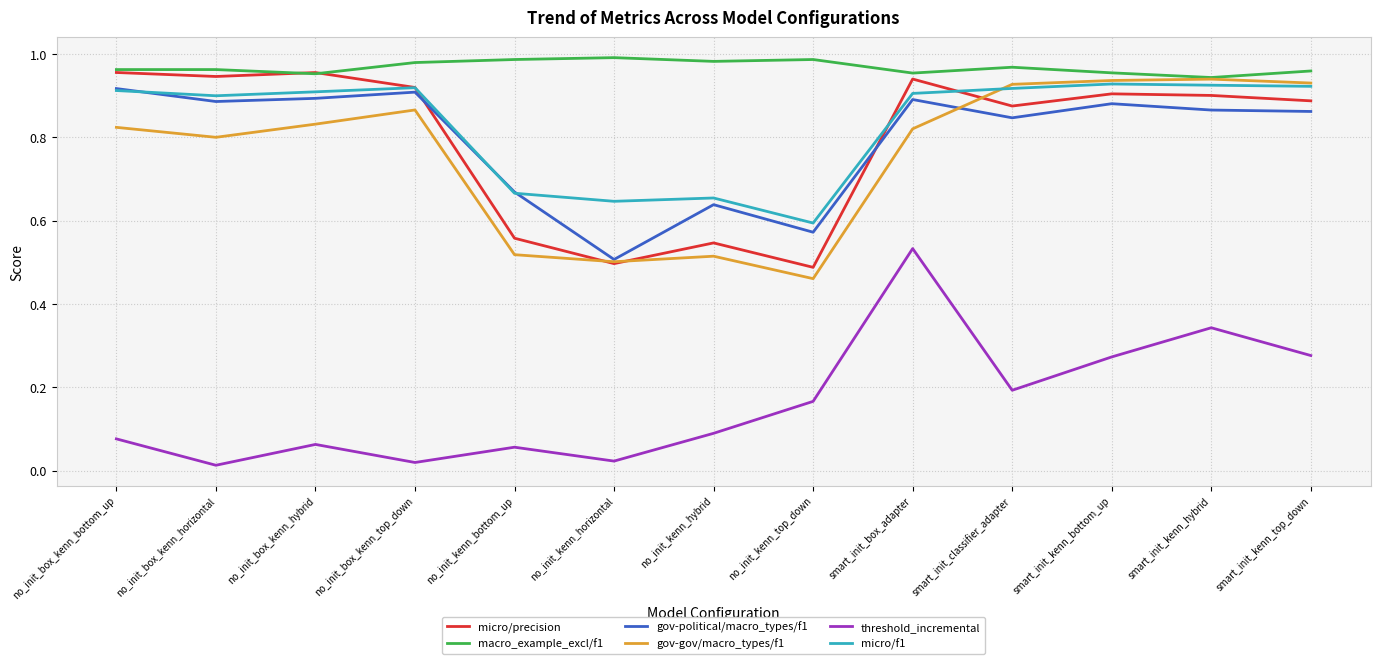

Which series changed the most between no_init_box_kenn_top_down and no_init_kenn_horizontal?

micro/precision